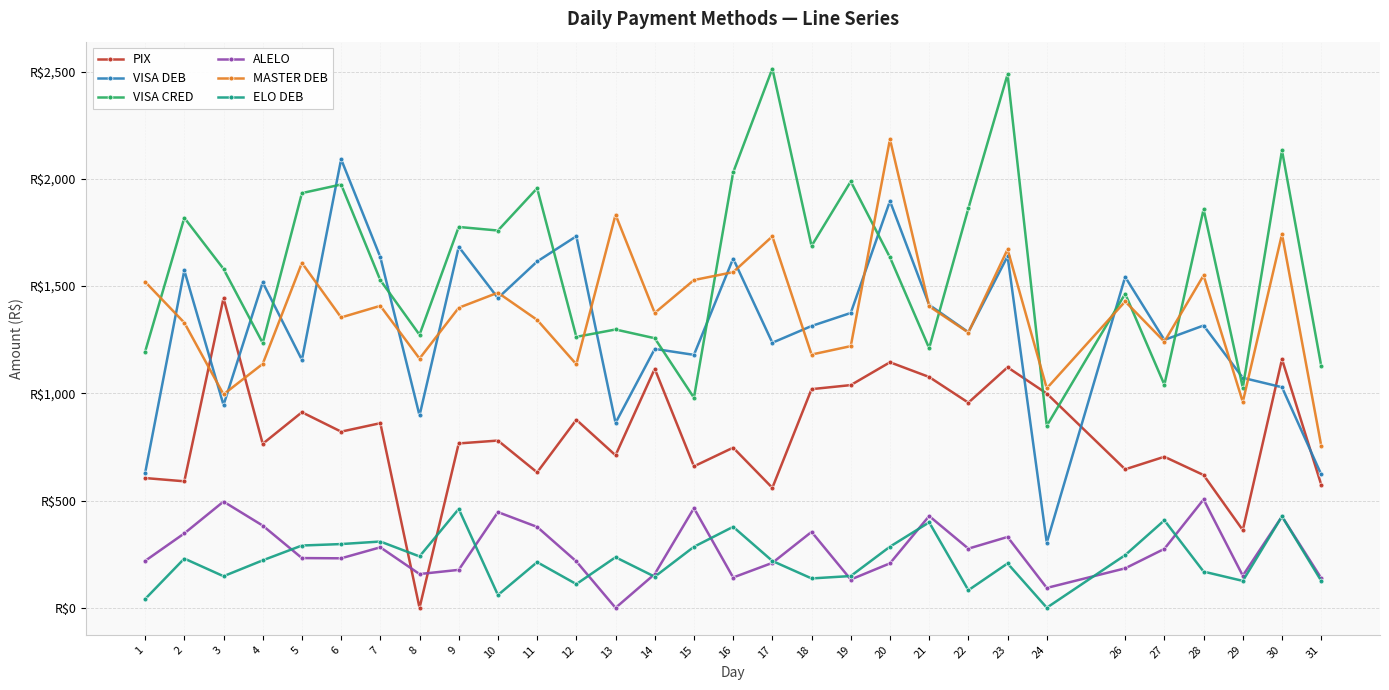

List the labels in order of VISA CRED value, largest first.

17, 23, 30, 16, 19, 6, 11, 5, 22, 28, 2, 9, 10, 18, 20, 3, 7, 26, 13, 8, 12, 14, 4, 21, 1, 31, 27, 29, 15, 24